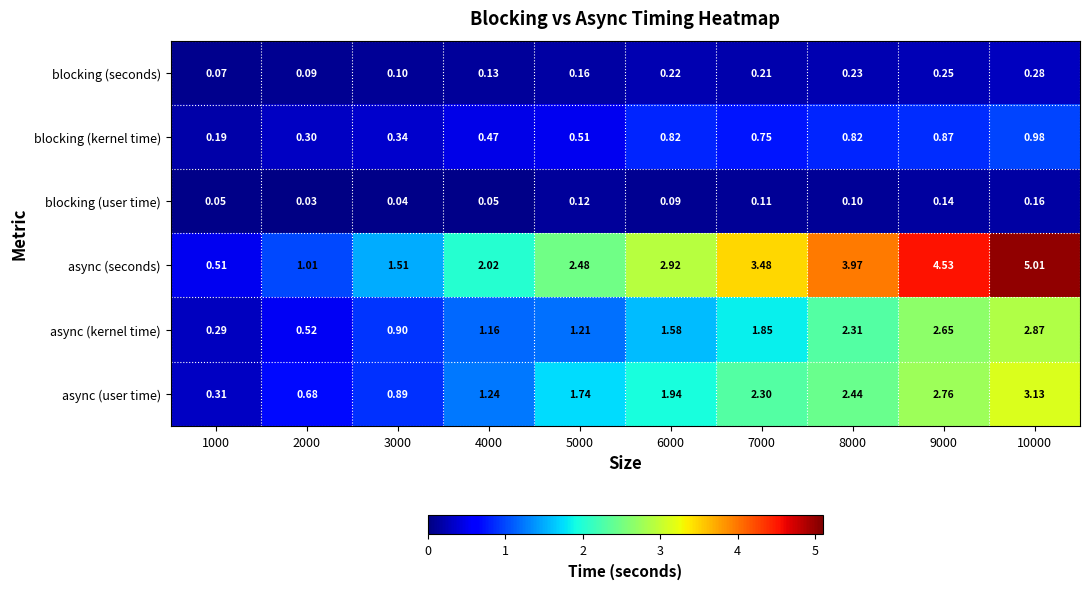

Between 5000 and 9000, which series saw the biggest shift?

async (seconds)